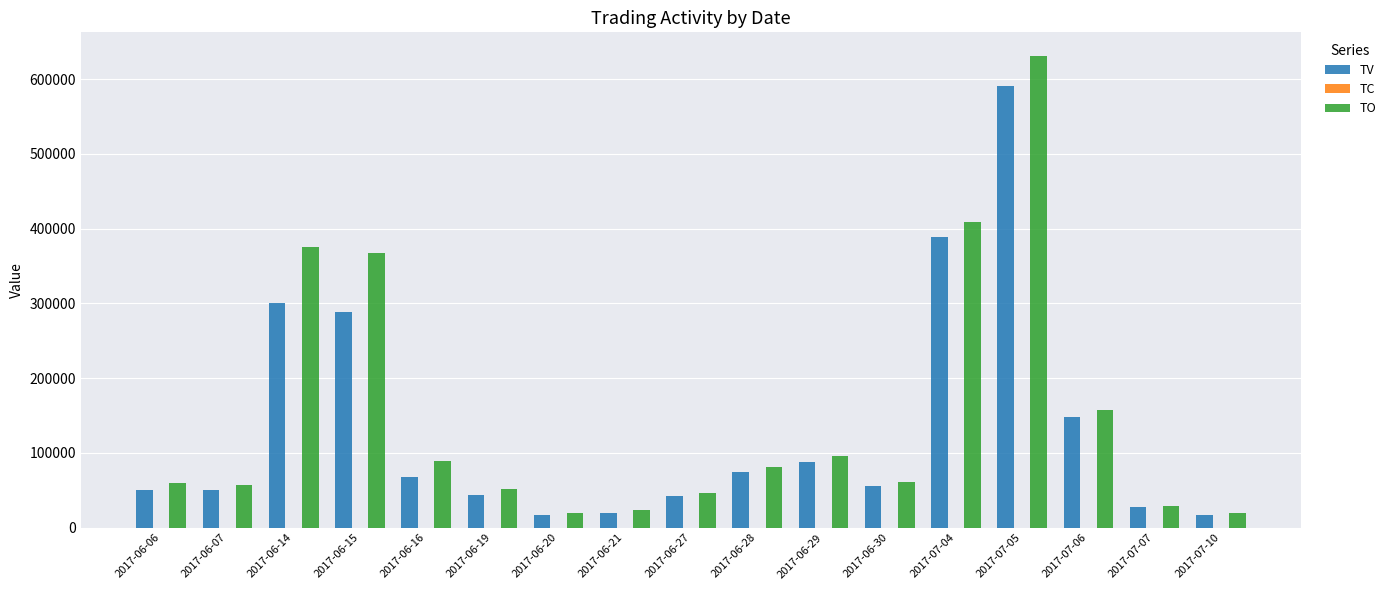

At which category is the sum across all series the highest?

2017-07-05